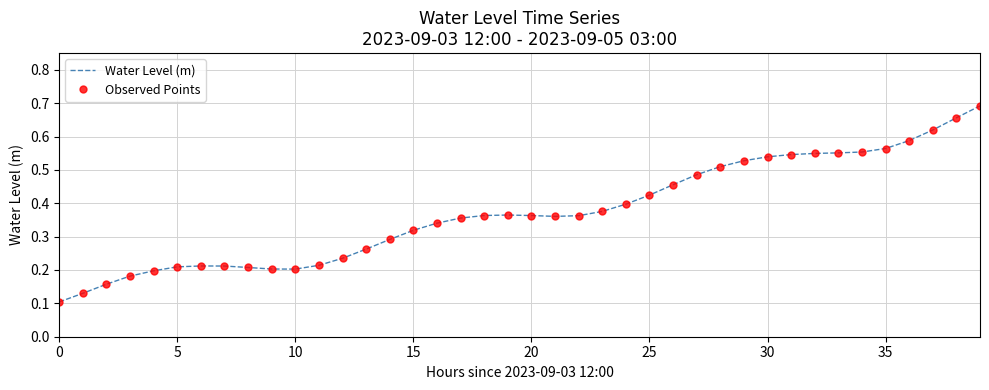

What is the value of the Observed Points point at the 2nd from the left?

0.1